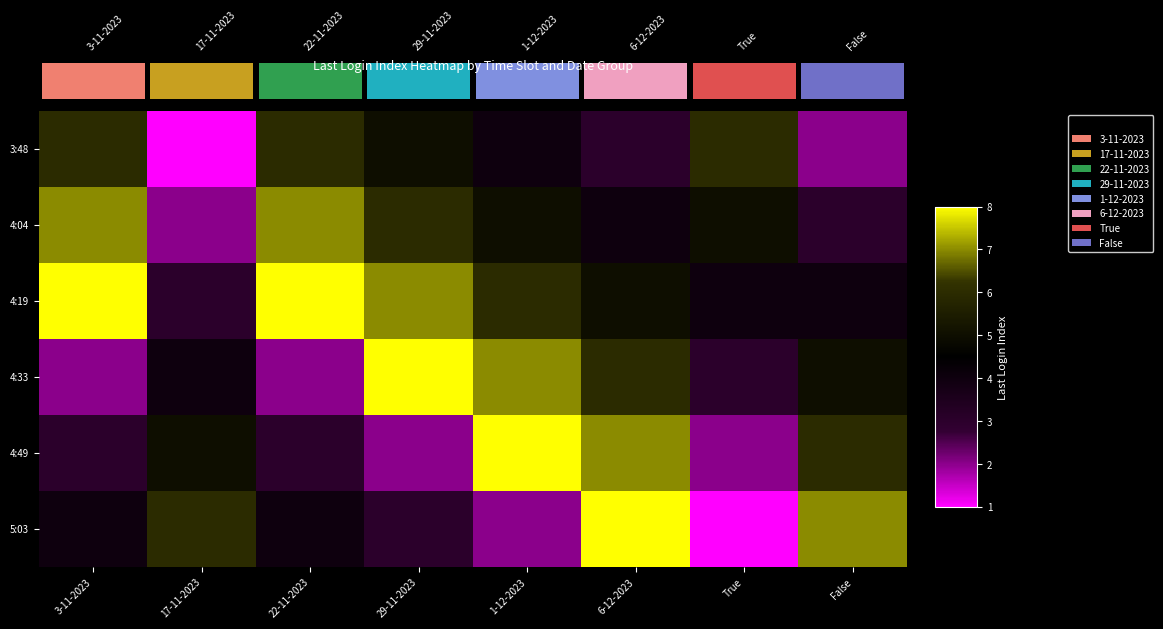

How many 4:04 values are between 4 and 7?

6